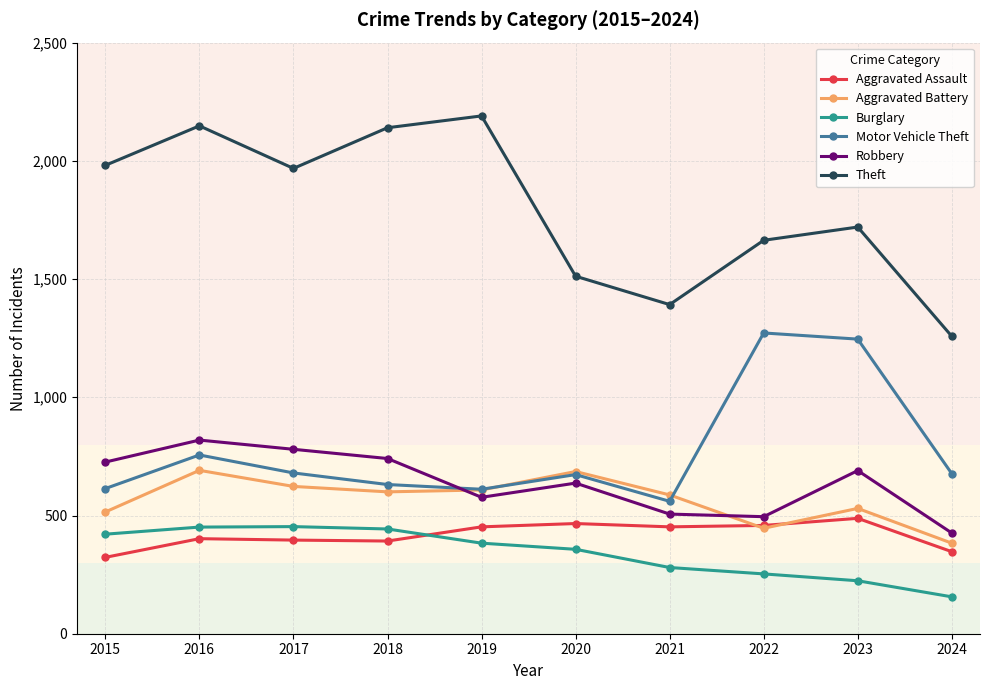

Is it true that Robbery equals 1185 at 2023?

False